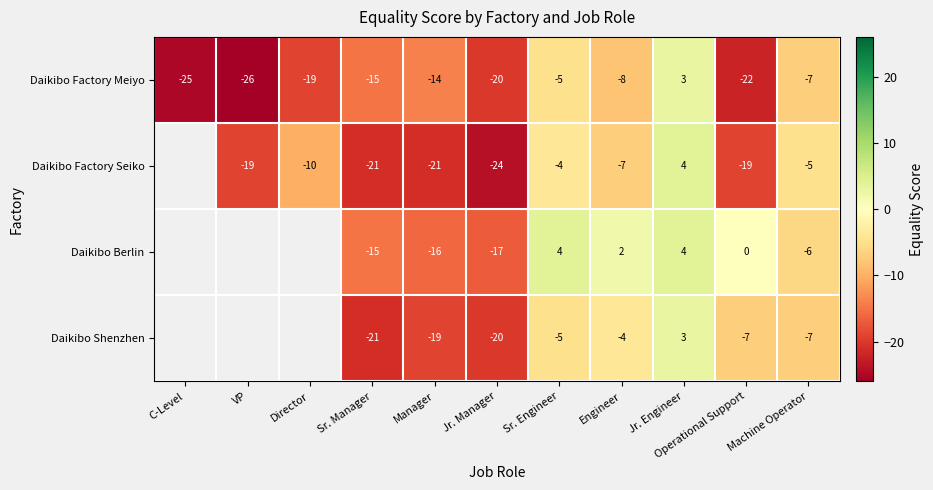

At which label does Daikibo Factory Meiyo reach its peak?

Jr. Engineer